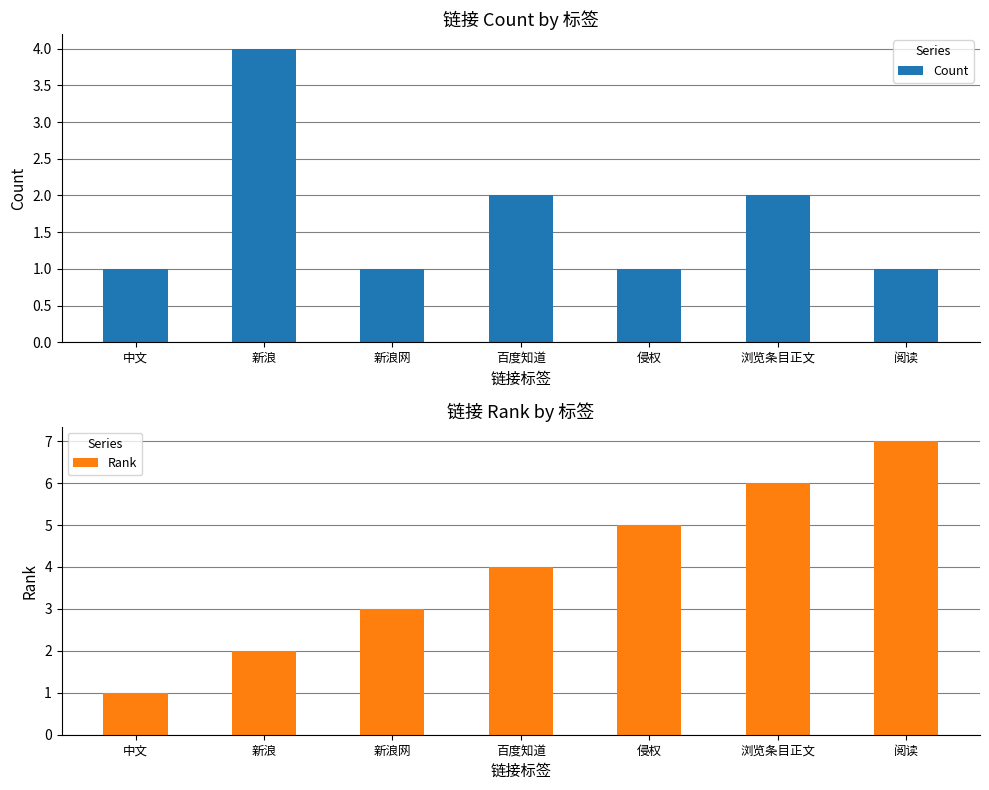

What position from the left is 新浪网?

3